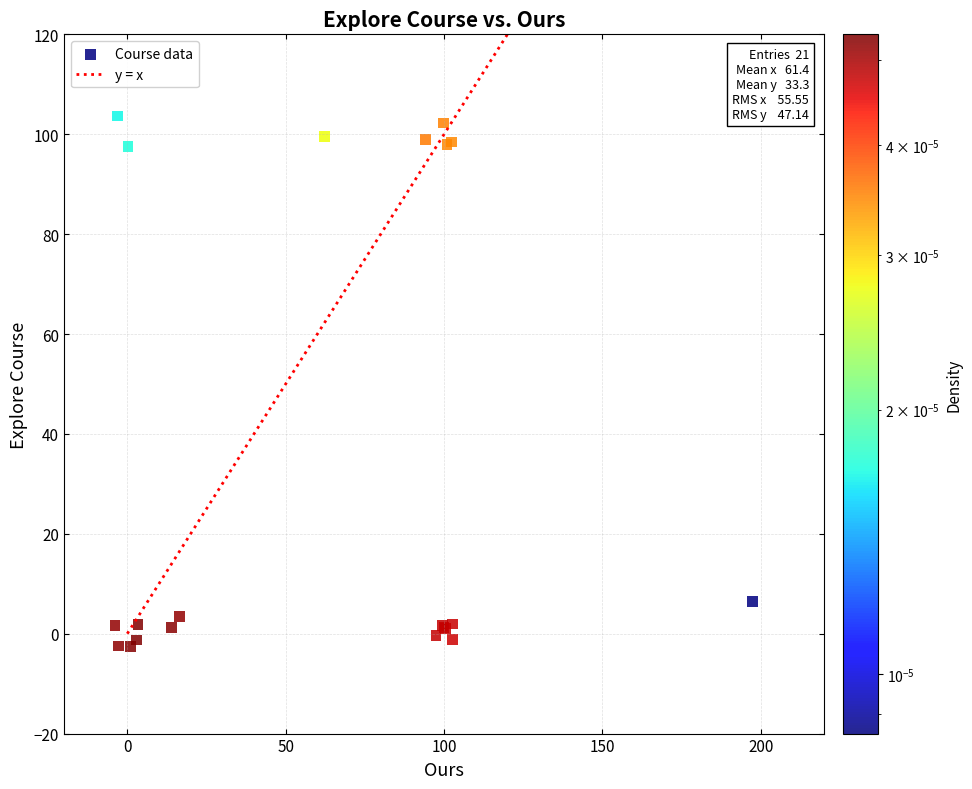

What Y value in the scatter plot is closest to 50?

6.4